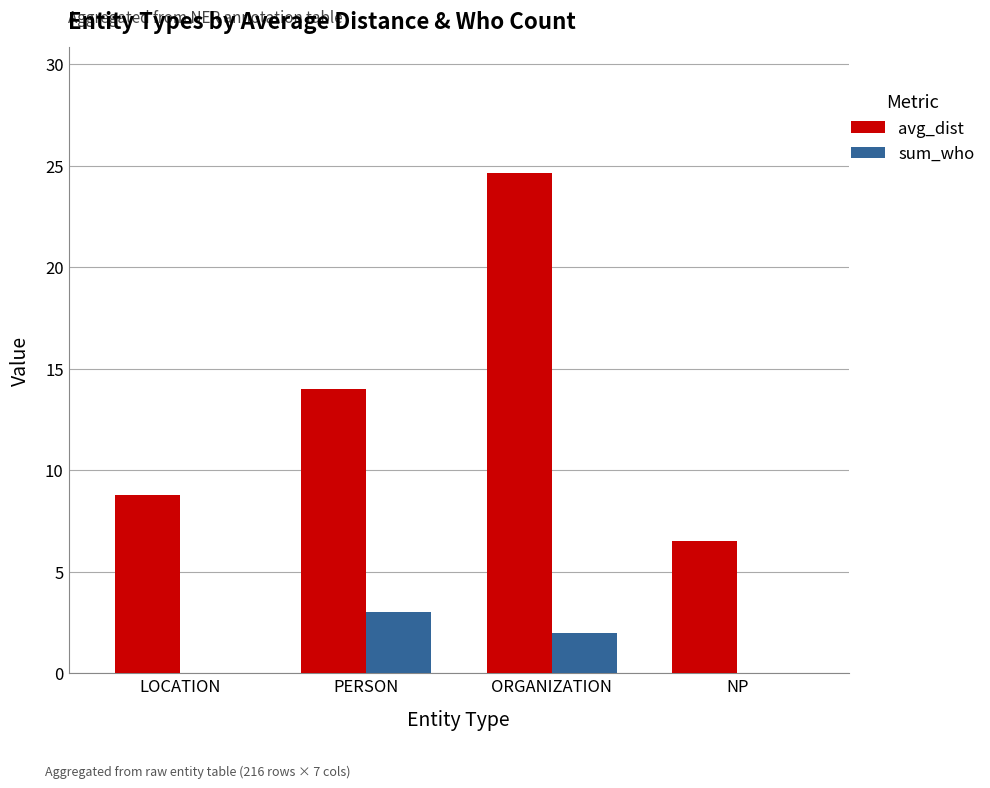

What is the average value of the avg_dist series?

13.5